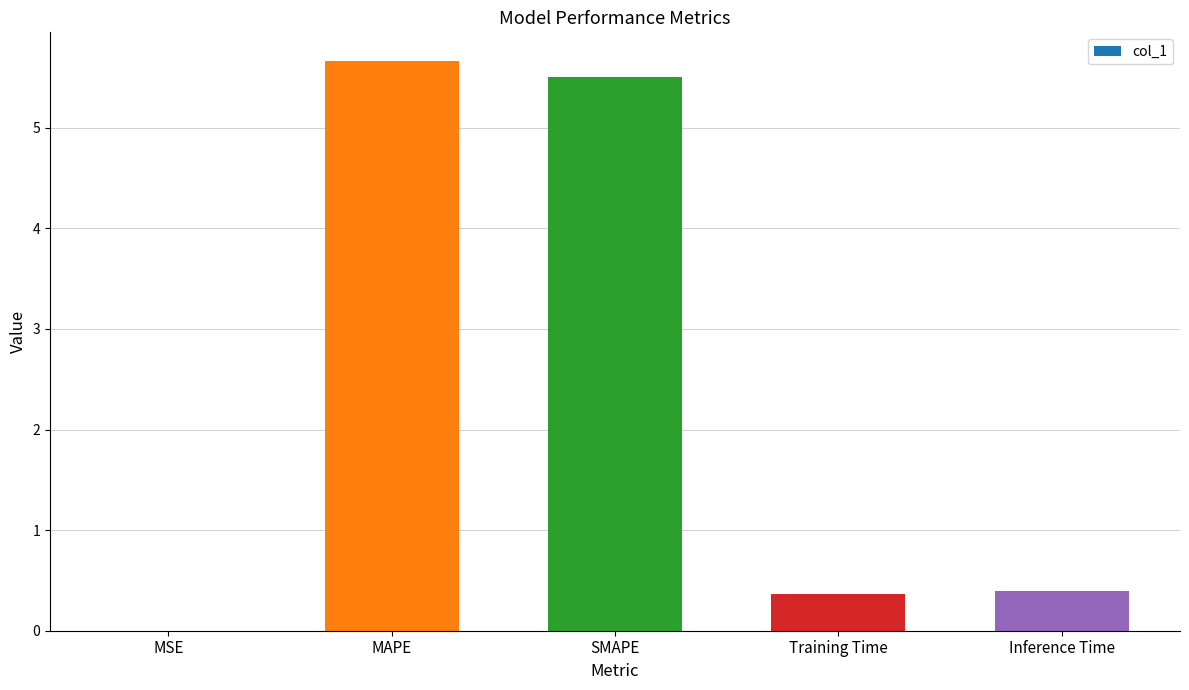

What is the change in value from MSE to Inference Time?

+0.4